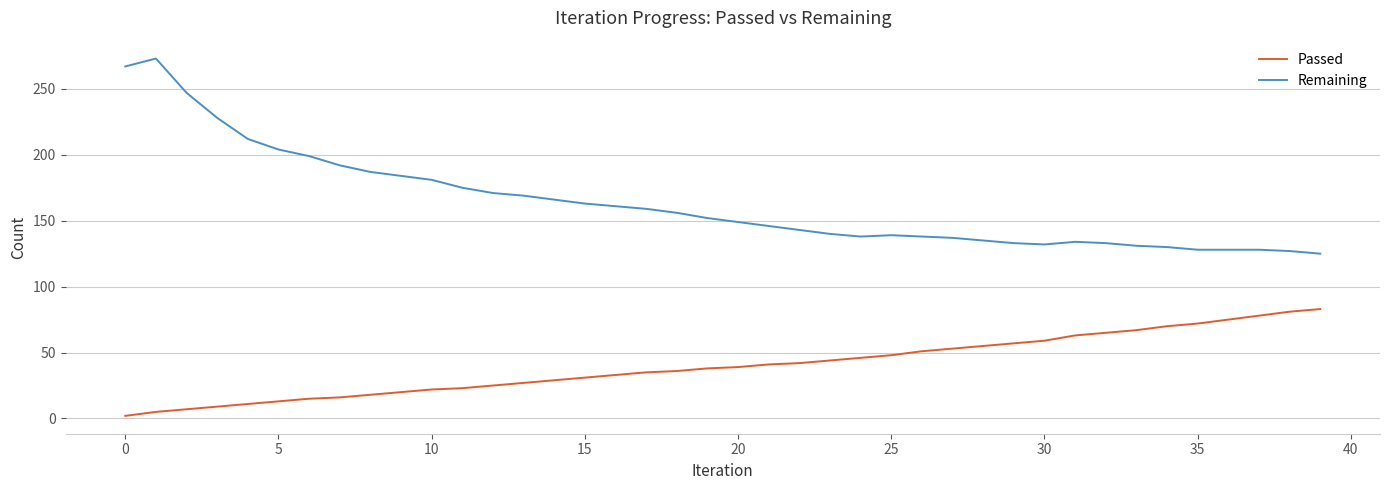

What is the difference between the maximum and minimum values in the Passed series?

81